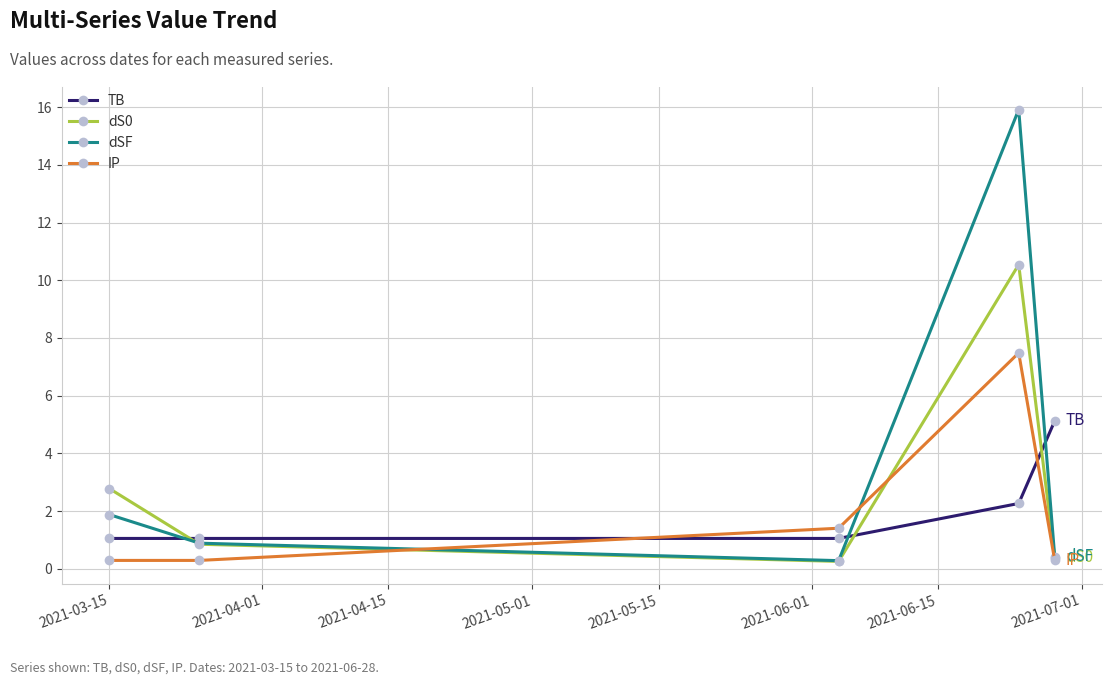

After their last crossing, which series has the higher values: IP or TB?

TB